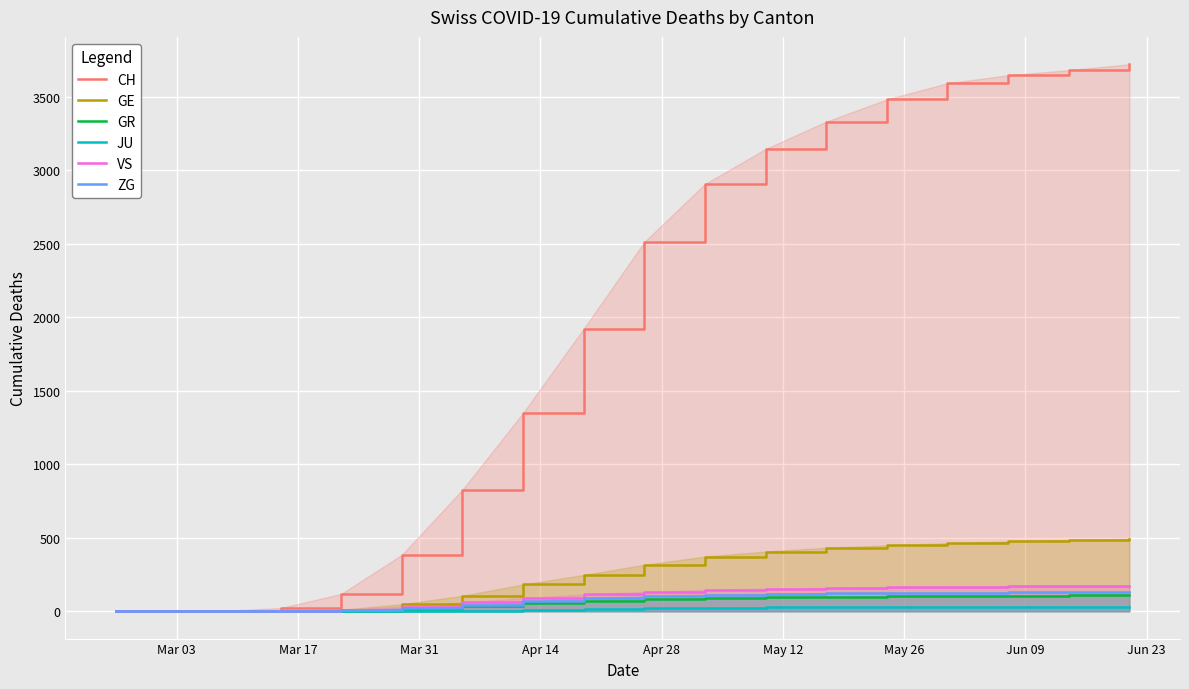

Which series has the largest range (max minus min)?

CH